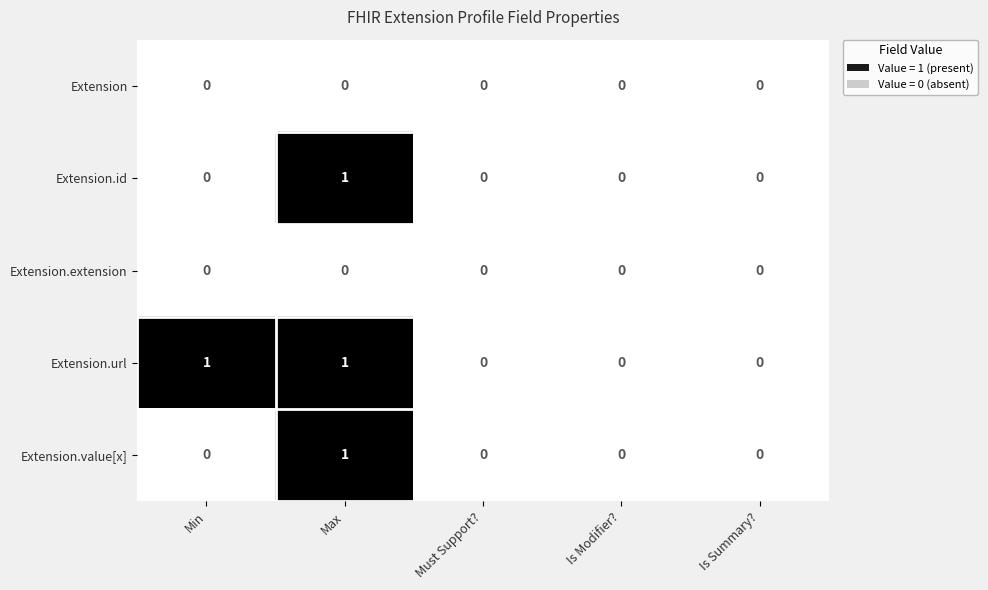

The value of Extension.value[x] at Is Summary? is 0. True or false?

True